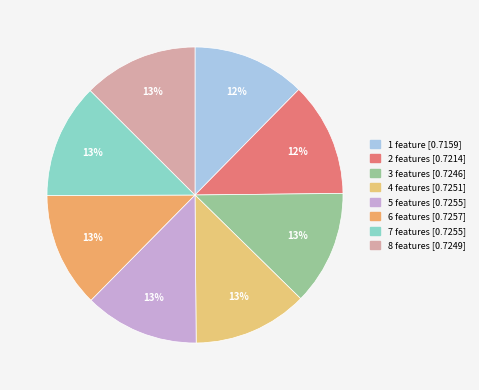

How many slices are in this pie chart?

8